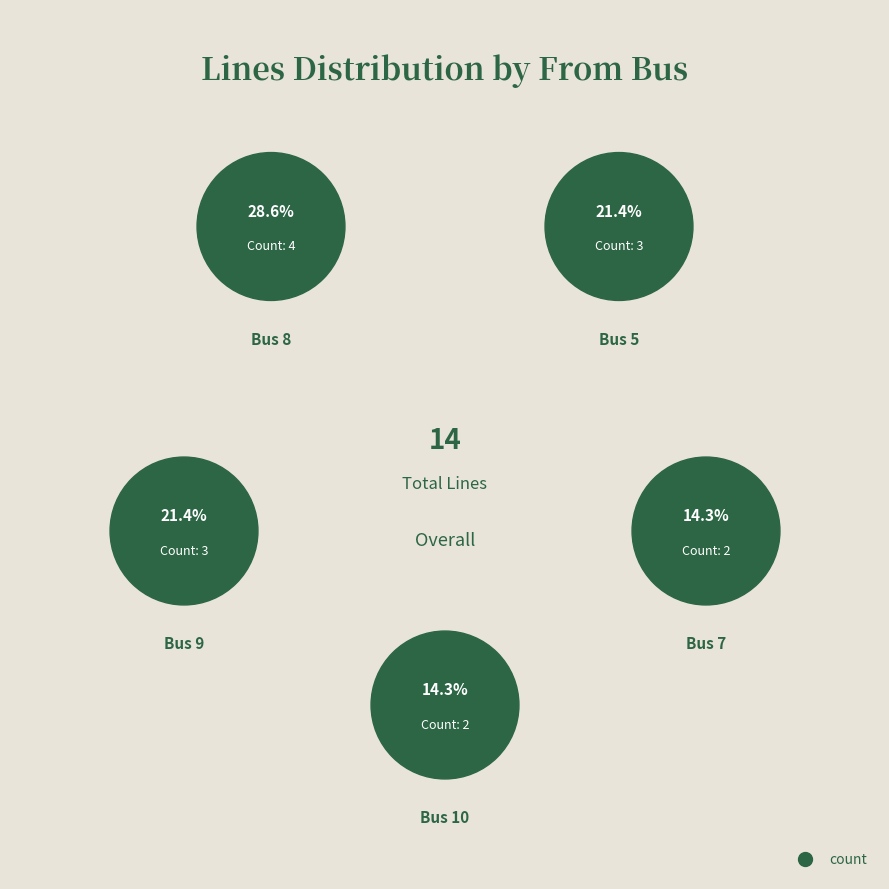

The Bus 9 slice represents 34% of the pie. True or false?

False